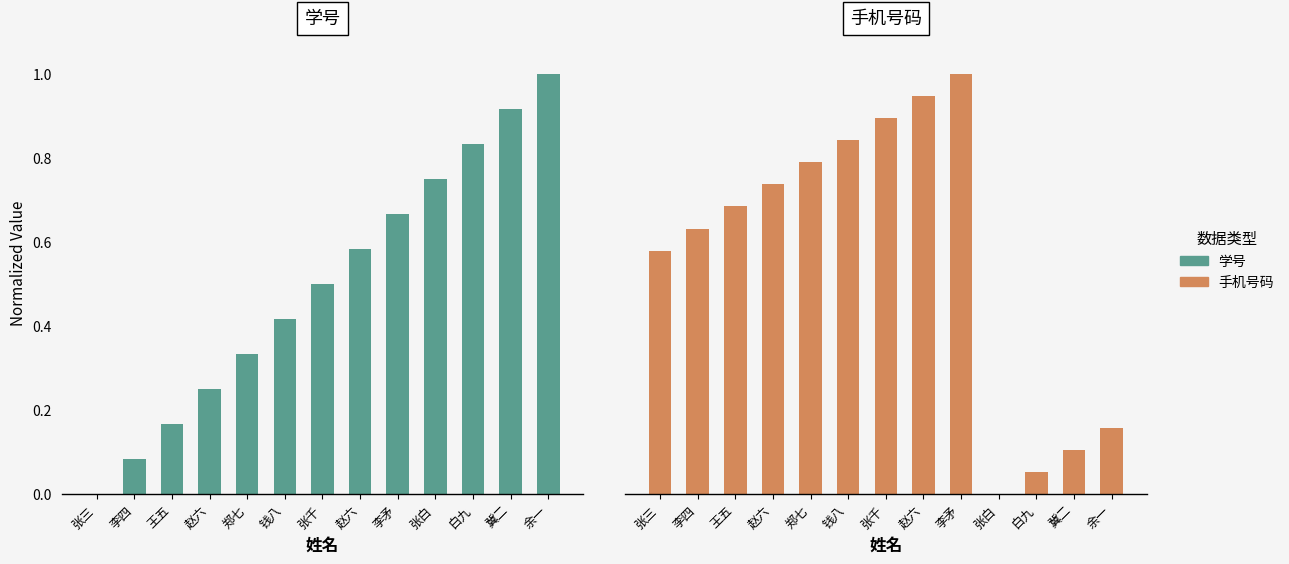

At 赵六, list the series in order from largest to smallest.

手机号码, 学号